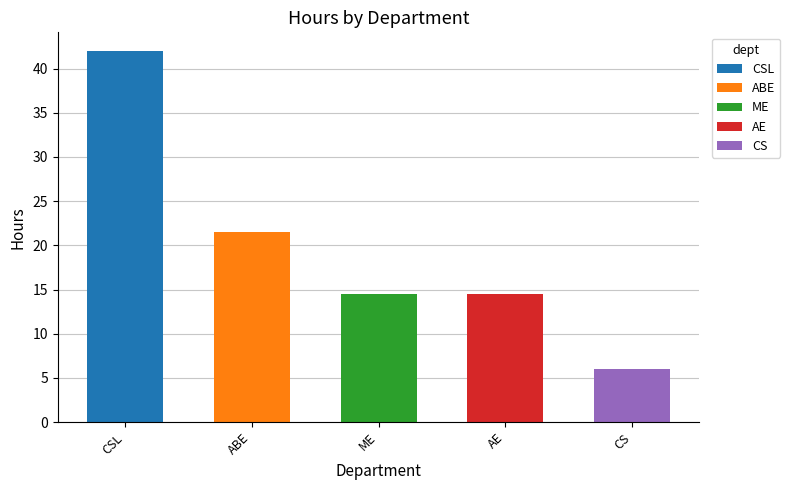

Where does the data first go above 14?

CSL